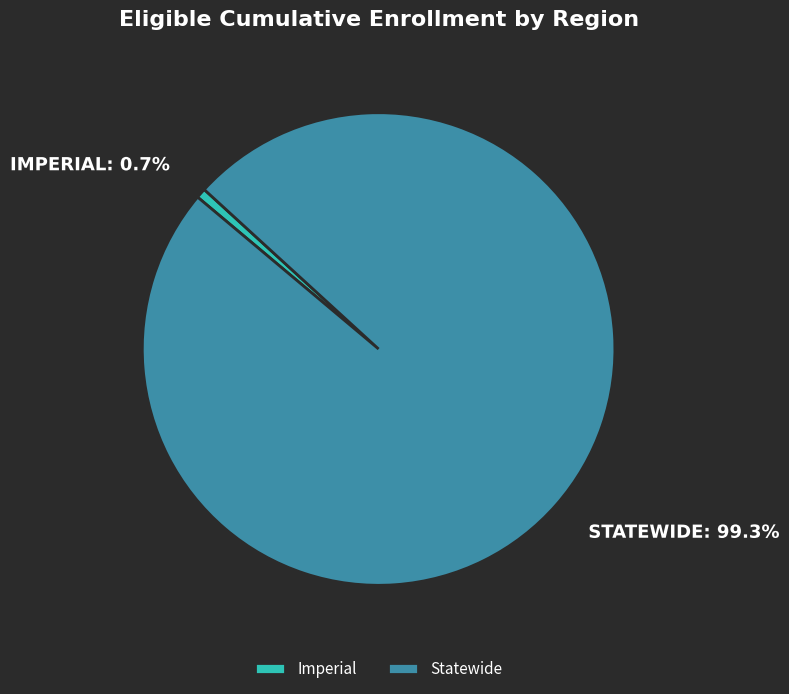

To the nearest percent, what is the difference between the Statewide and Imperial slice percentages?

99%